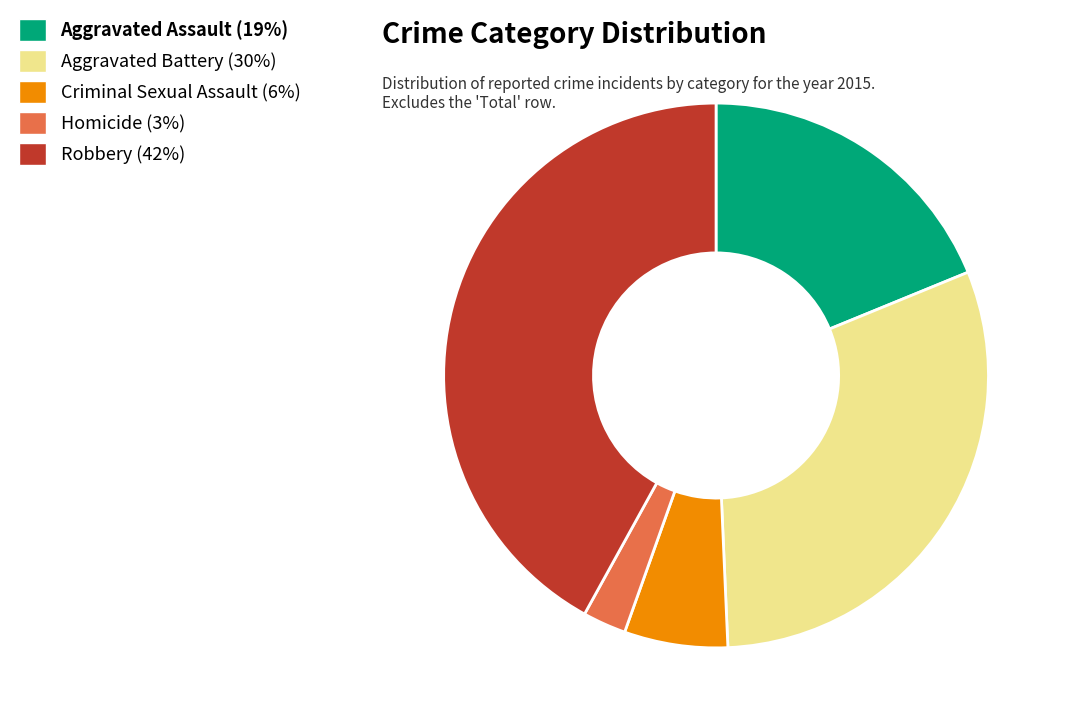

Which category has the smallest portion of the pie?

Homicide